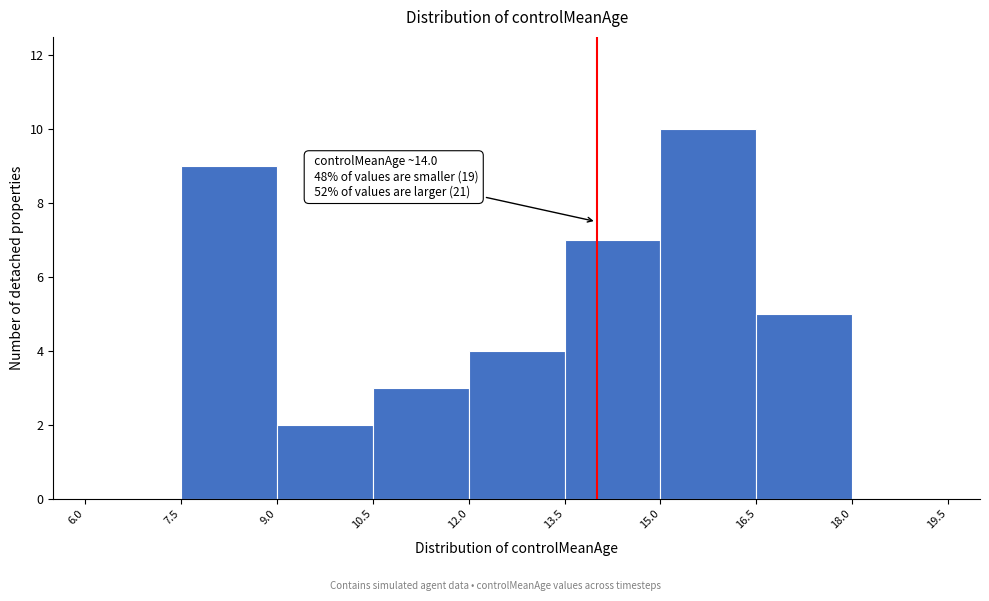

Over which range of the x-axis is the bar tallest?

15.0 to 16.5